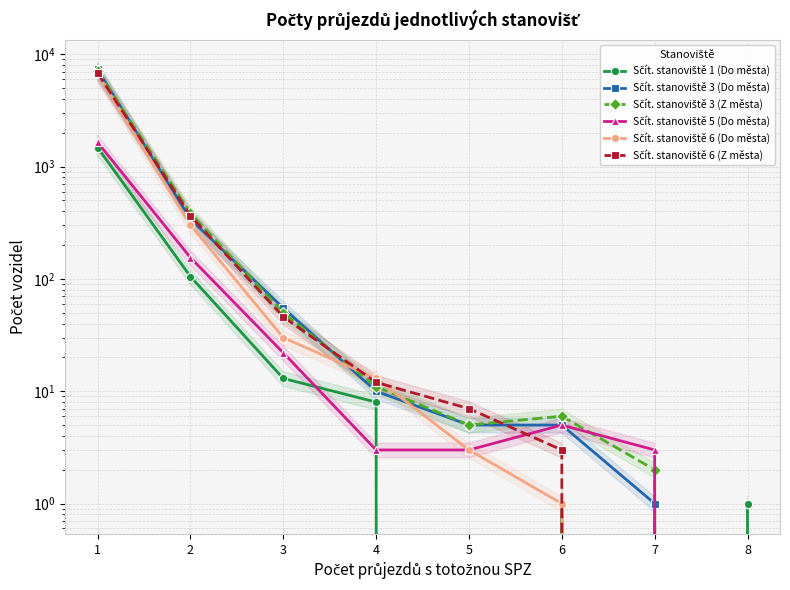

Which label corresponds to the smallest value in the chart?

5